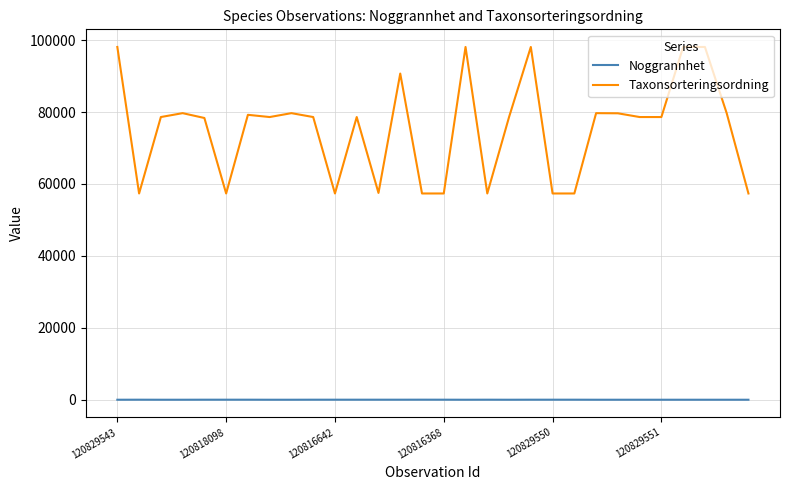

List the series in order of their overall mean, highest first.

Taxonsorteringsordning, Noggrannhet